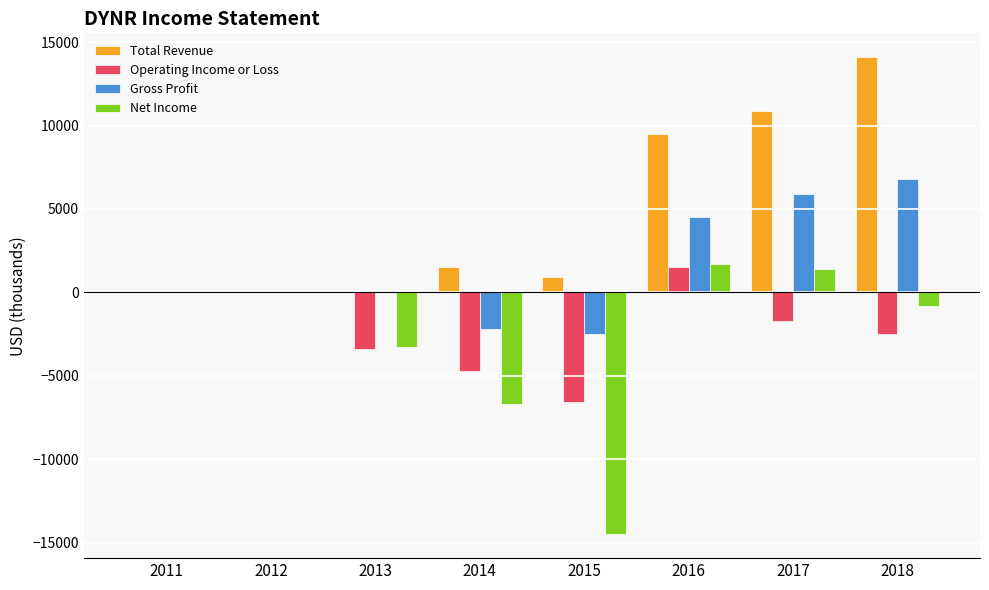

How many distinct data groups are displayed?

4